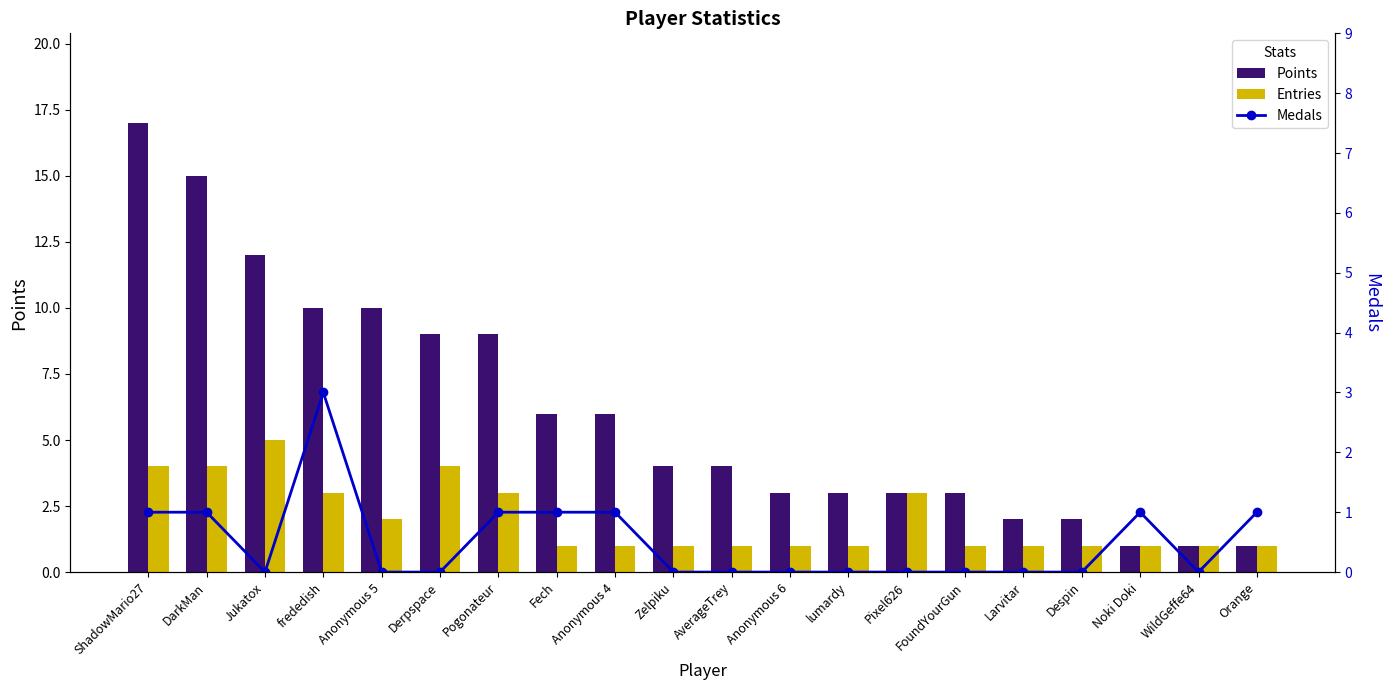

The value of Medals at WildGeffe64 is -1. True or false?

False